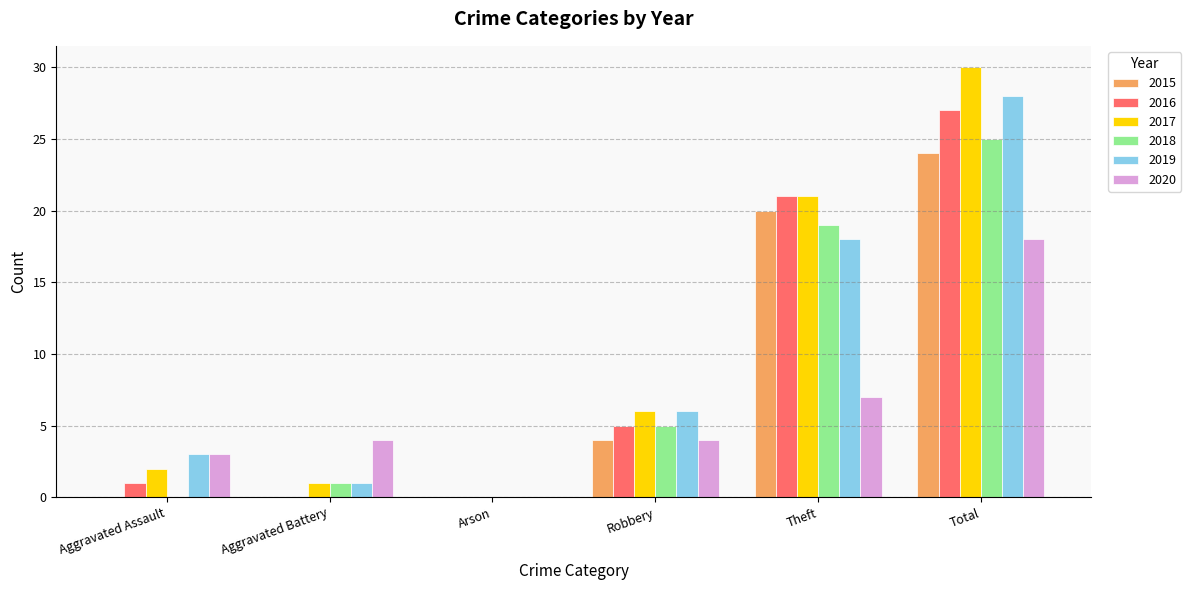

What is the sum of the 2017 values at Aggravated Battery and Total?

31